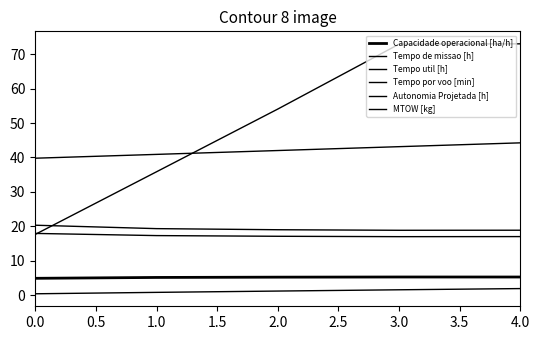

Does the chart display data point markers on the line(s)?

No